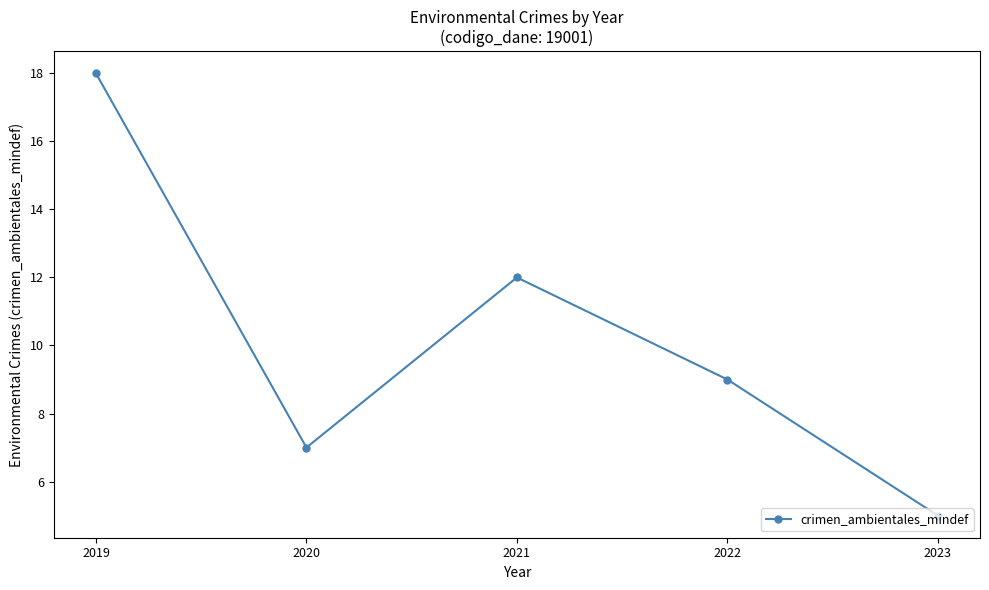

How many lines are shown in the chart?

1